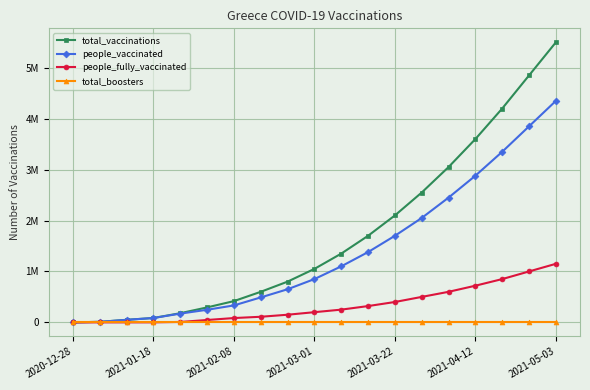

True or false: total_boosters and people_vaccinated intersect in this chart.

False